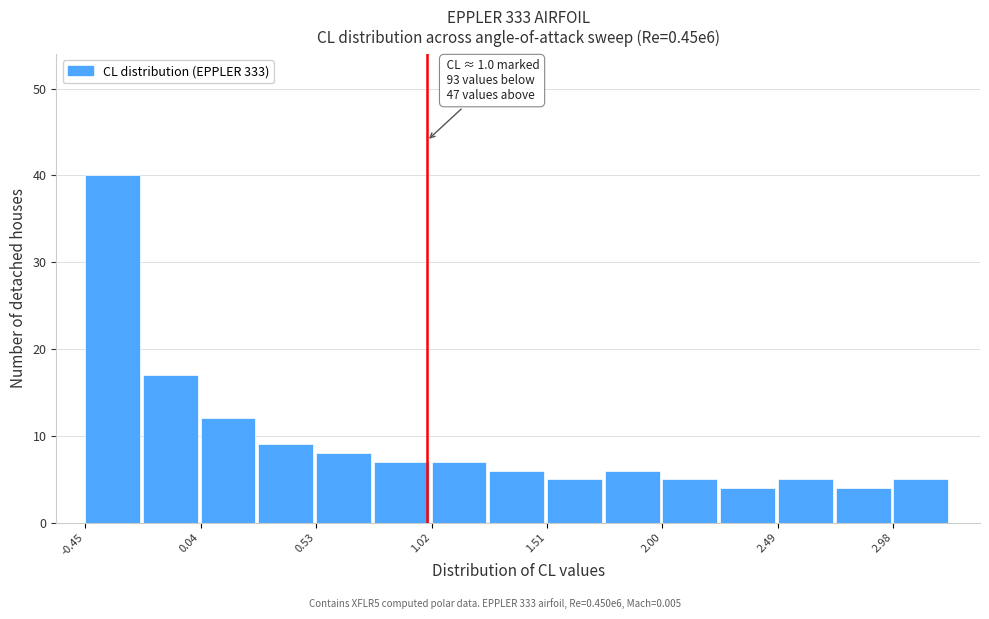

Which range on the x-axis has the tallest bar?

-0.45 to -0.20